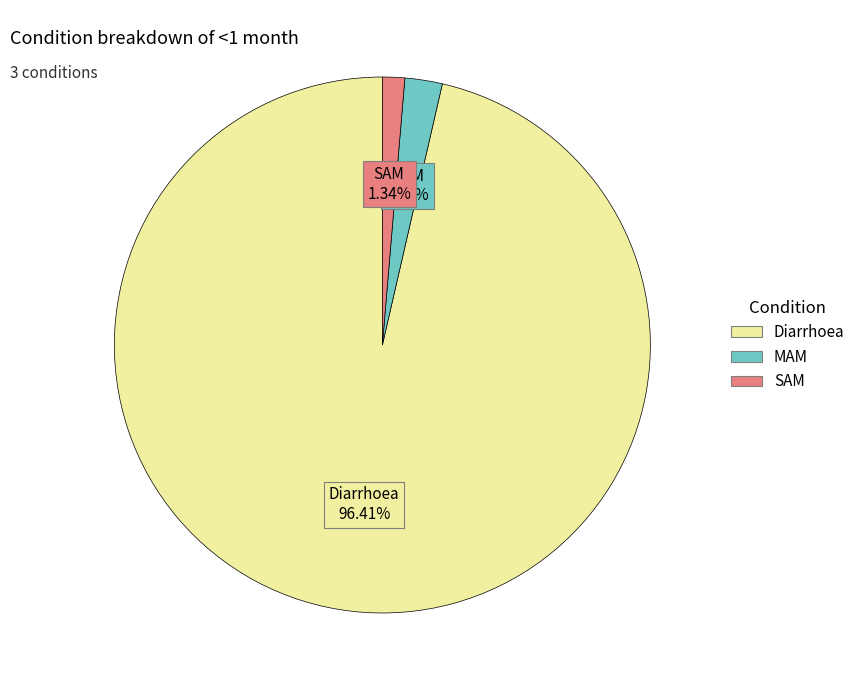

Does SAM account for over 50% of the chart?

No